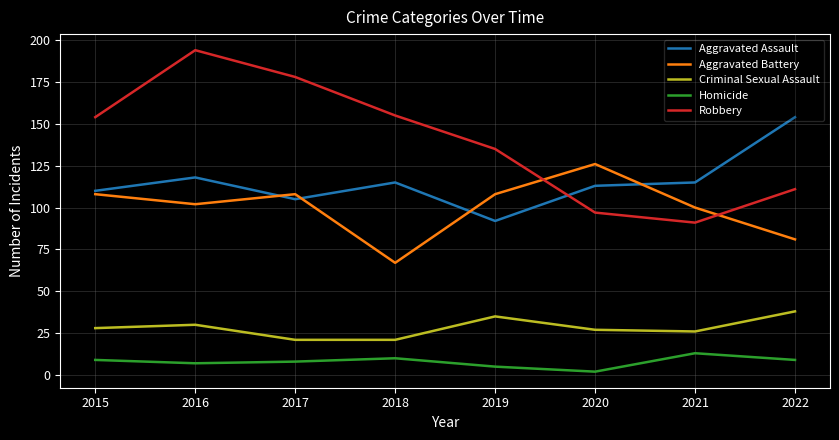

Is it true that Homicide equals 10 at 2018?

True